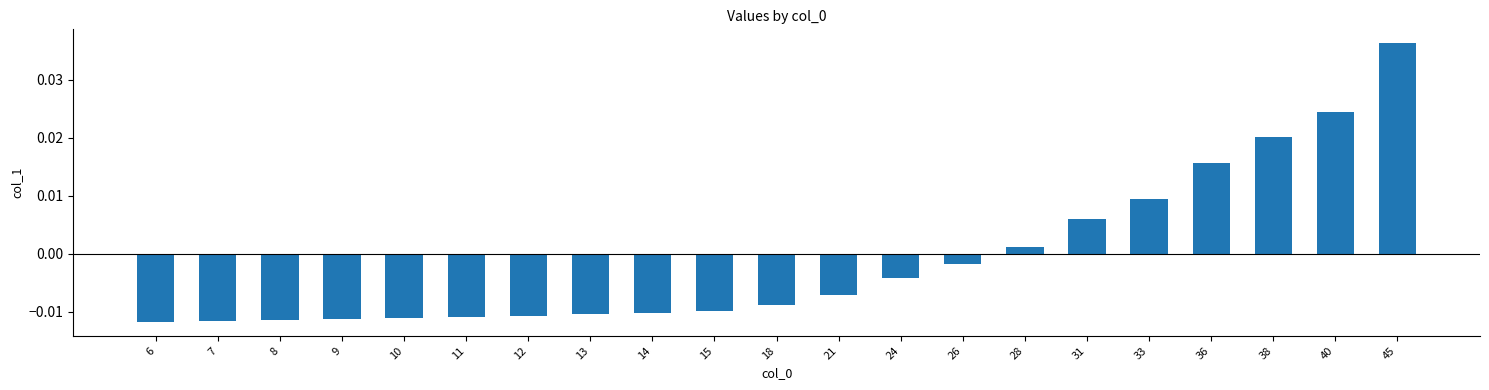

Where does the data first go above 0?

28